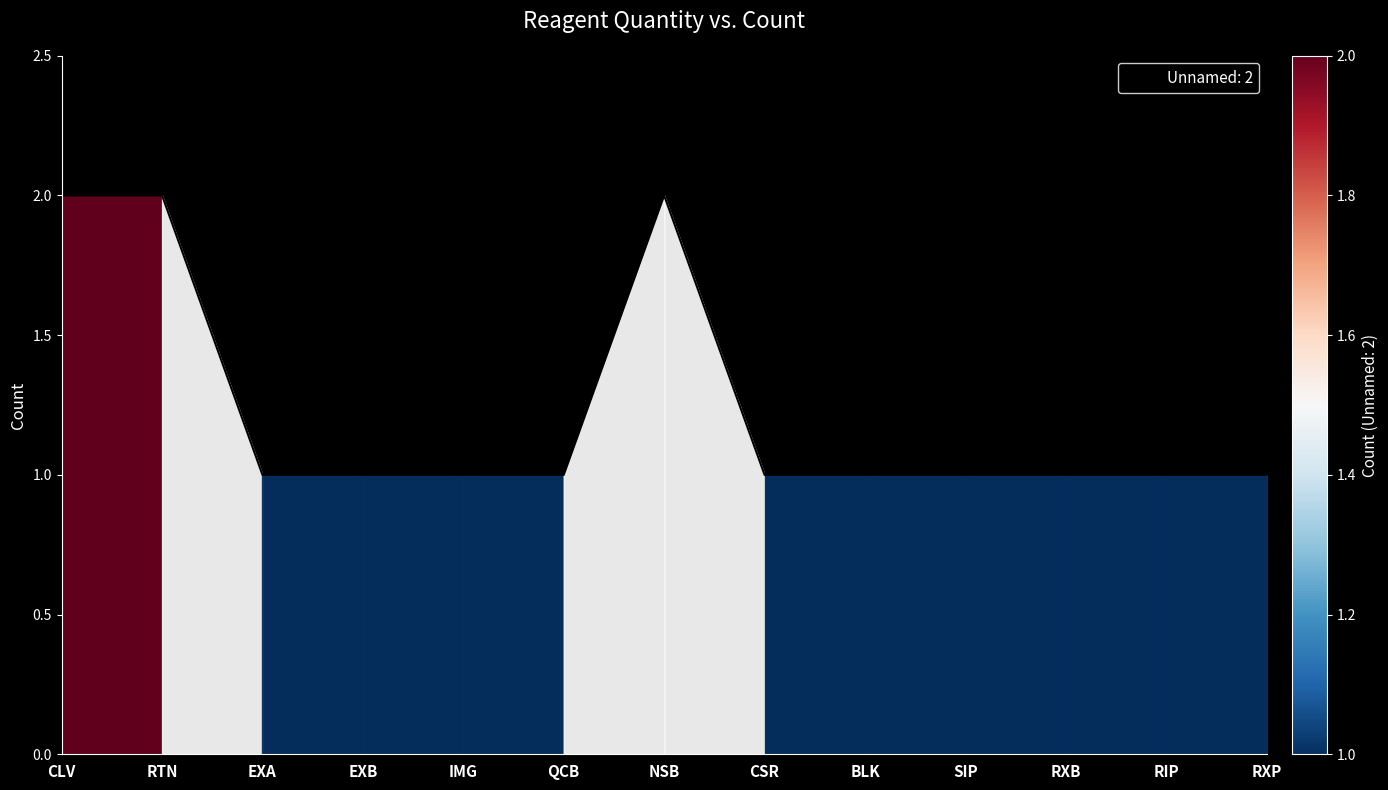

The chart shows a value of 4 at NSB. True or false?

False